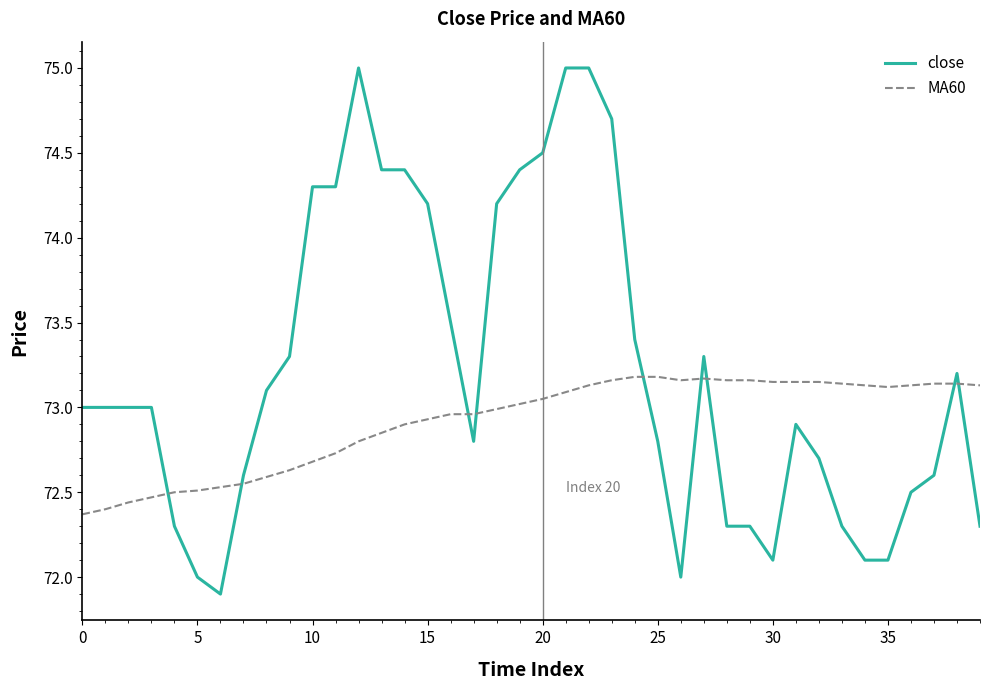

What is the greatest value displayed?

75.0